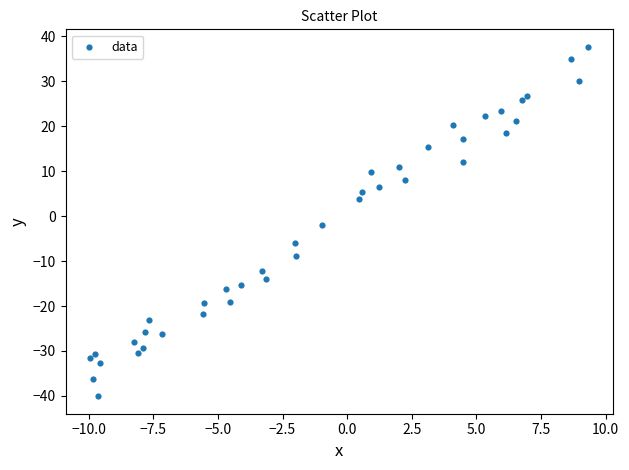

What Y value in the scatter plot is closest to -1?

-2.1